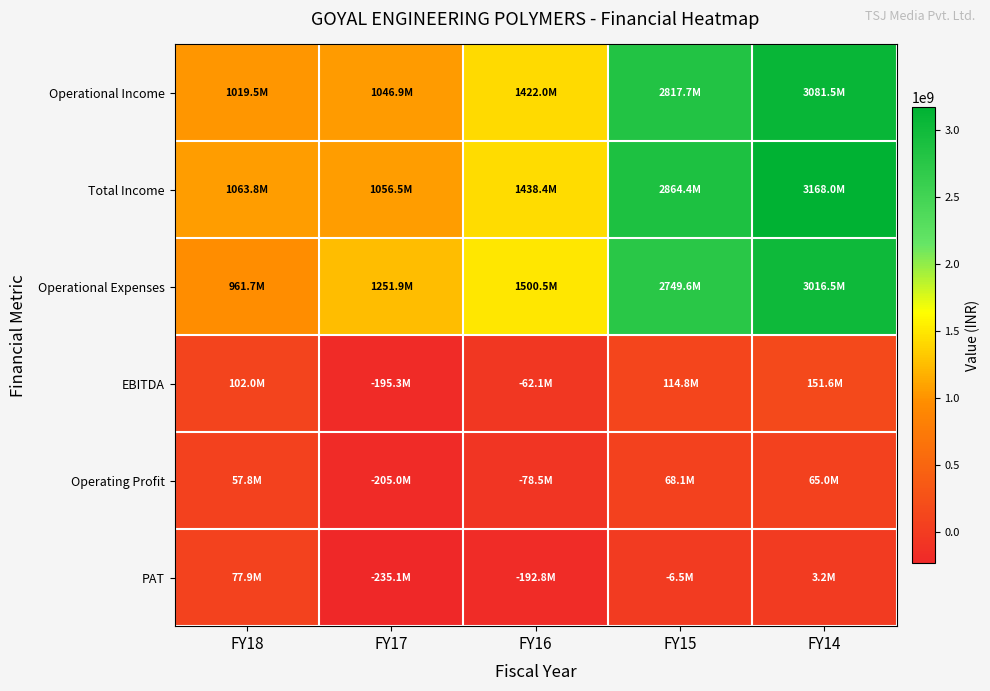

Between FY18 and FY17, which series saw the biggest shift?

PAT